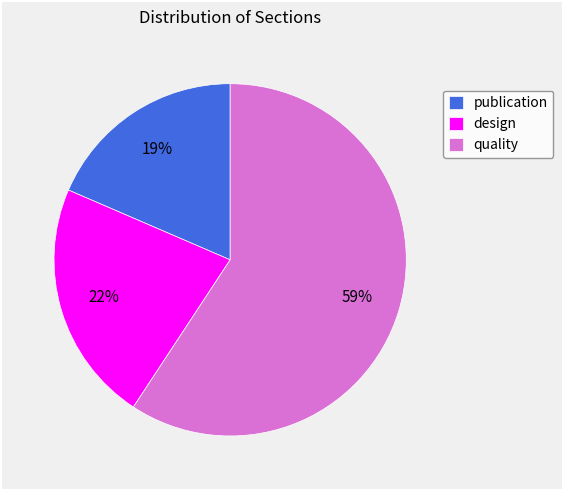

To the nearest percent, what is the combined percentage of quality and publication?

78%